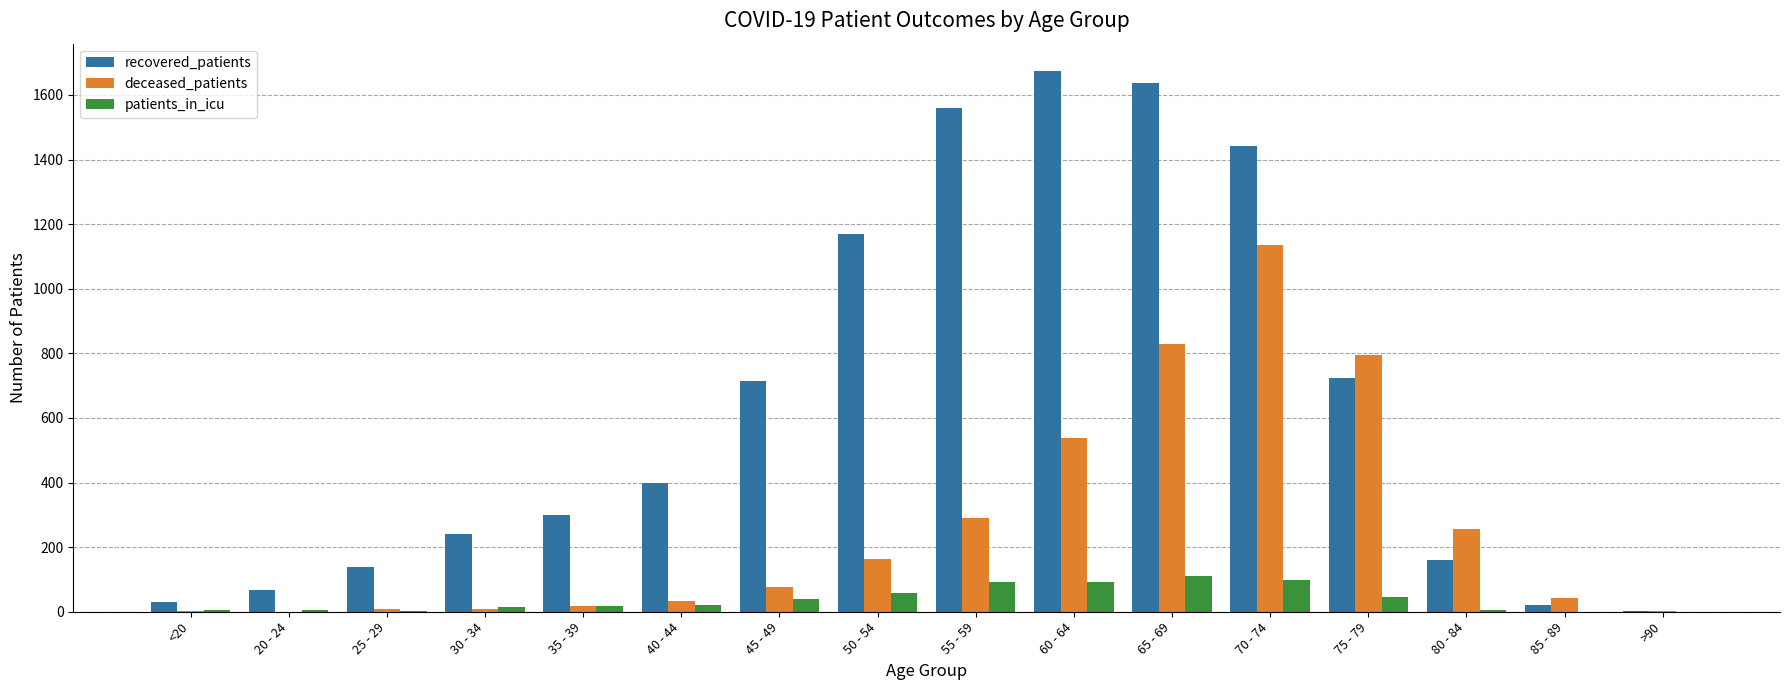

What is the greatest value displayed?

1675